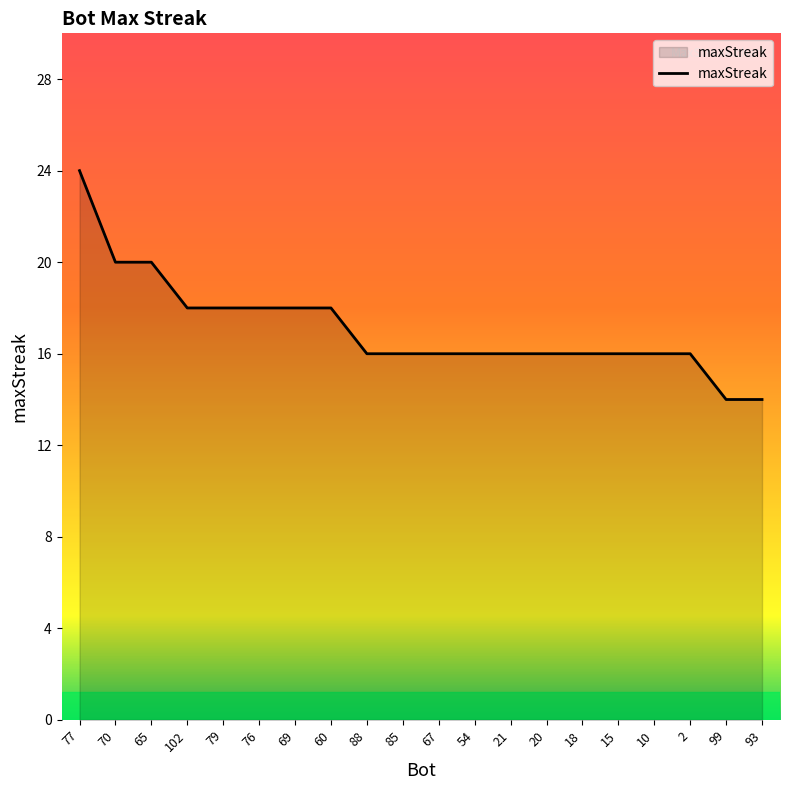

How many lines are shown in the chart?

1